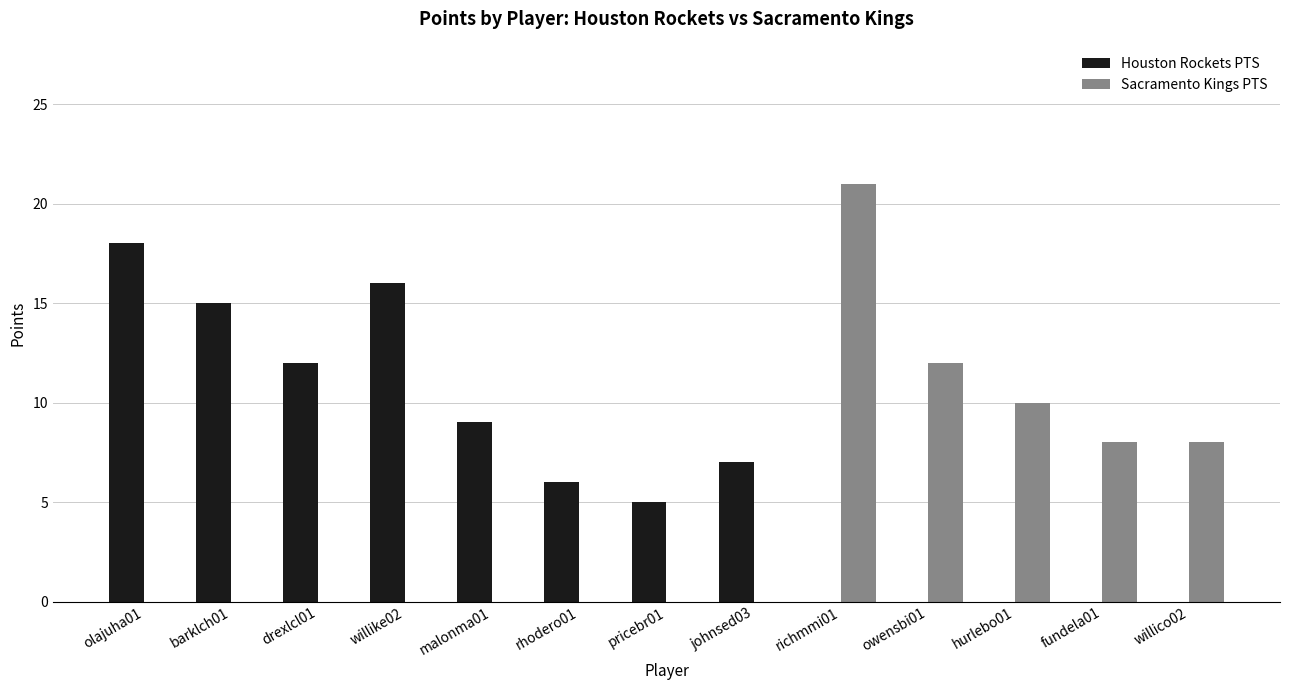

What is the maximum value shown in the chart?

21